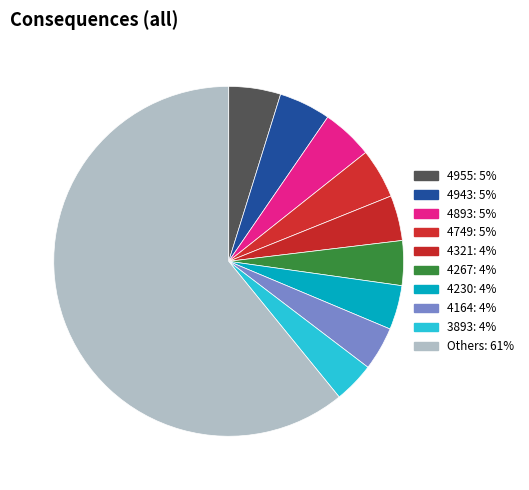

Count the number of slices in the pie.

10